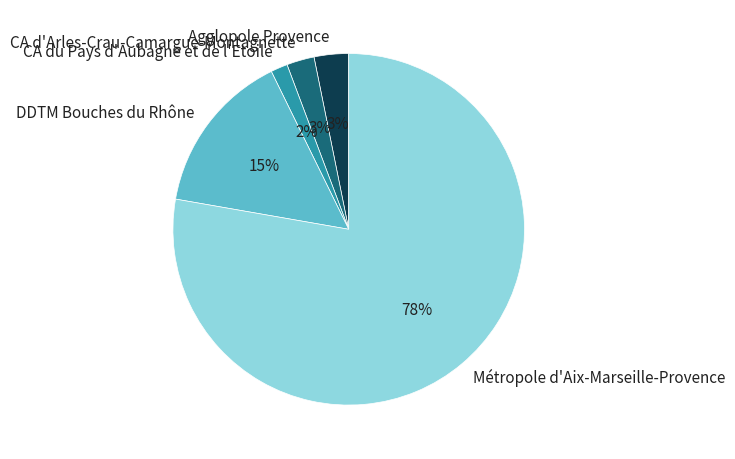

To the nearest percent, what percentage of the pie is CA d'Arles-Crau-Camargue-Montagnette?

3%